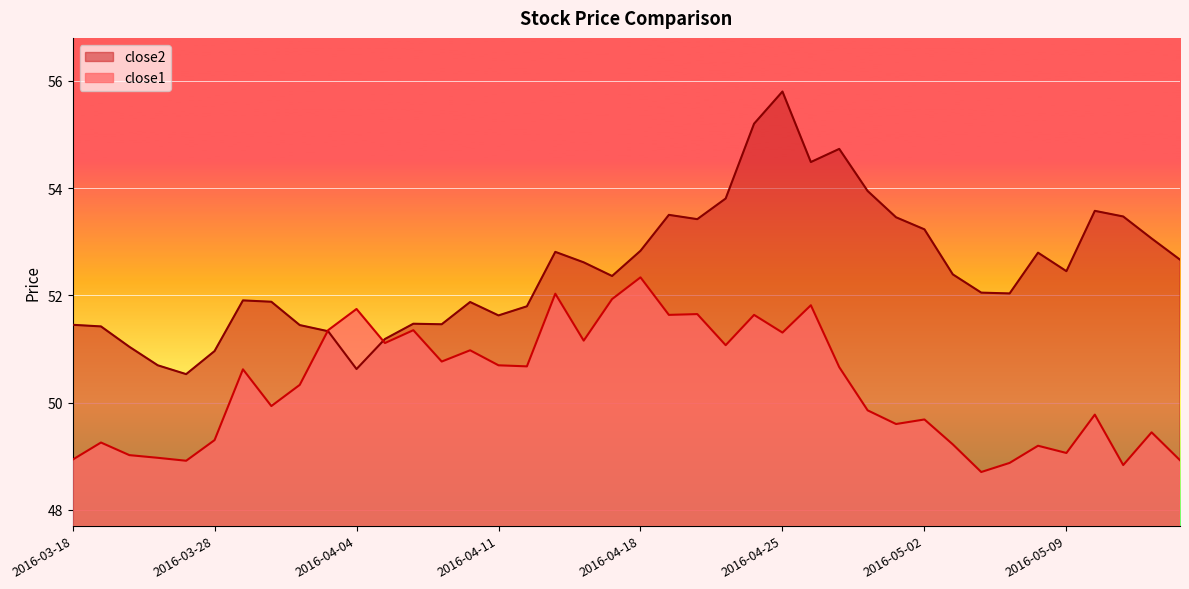

What is the label of the 25th point from the left?

2016-04-22